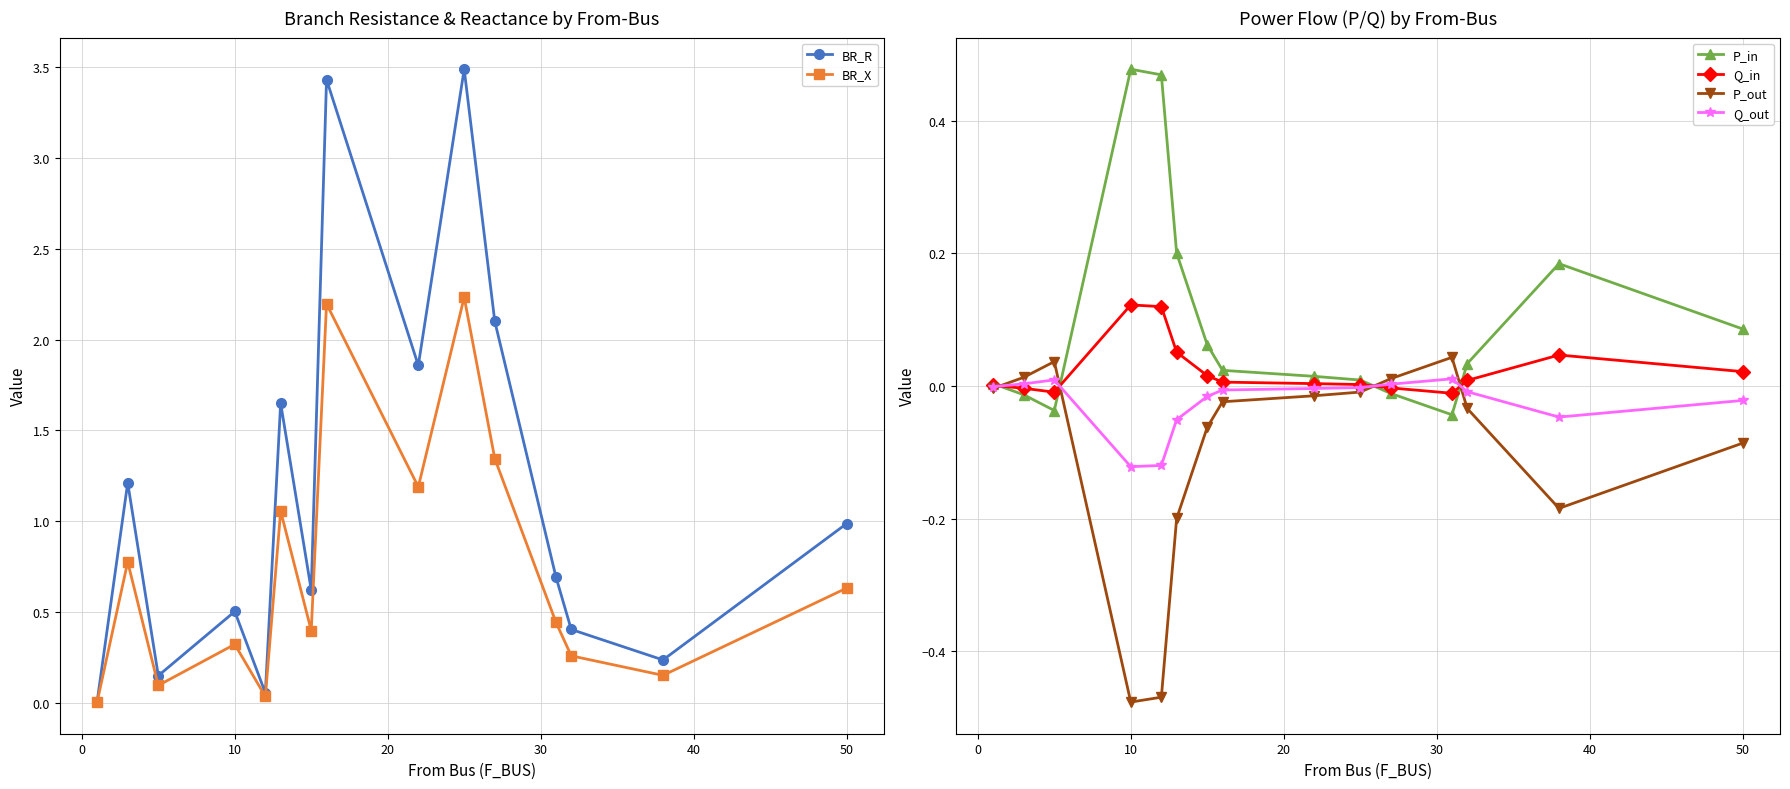

True or false: P_out has more than 0 points higher than both neighbors.

True